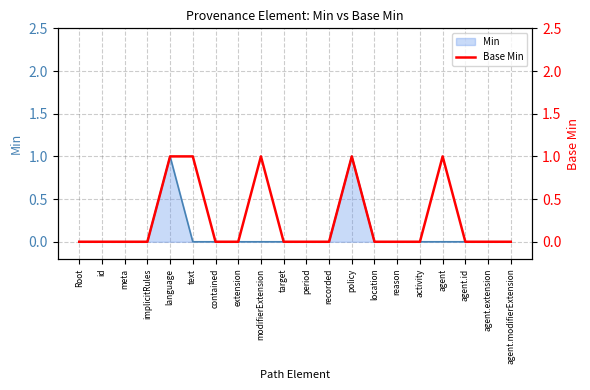

What is the label of the 18th point from the left?

agent.id